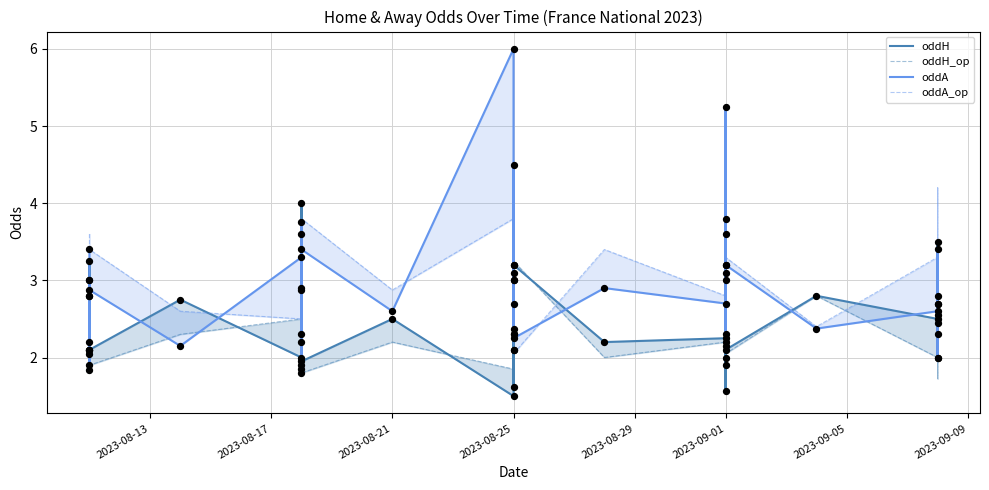

What is the total value across all series at 2023-09-05?

10.3